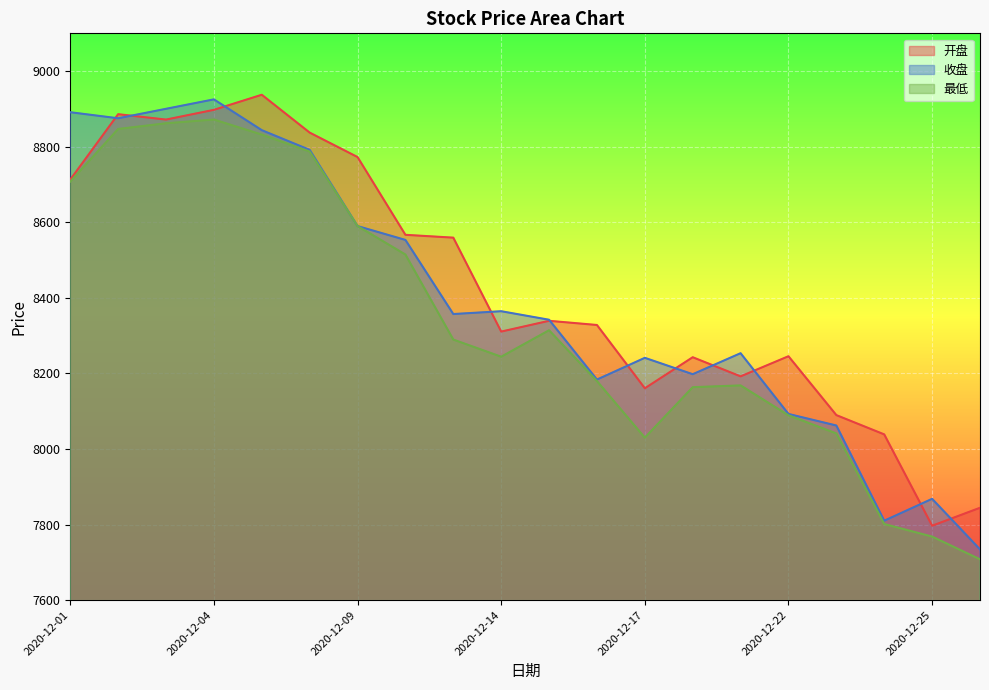

What is the sum of the 开盘 values at 2020-12-23 and 2020-12-25?

15886.3